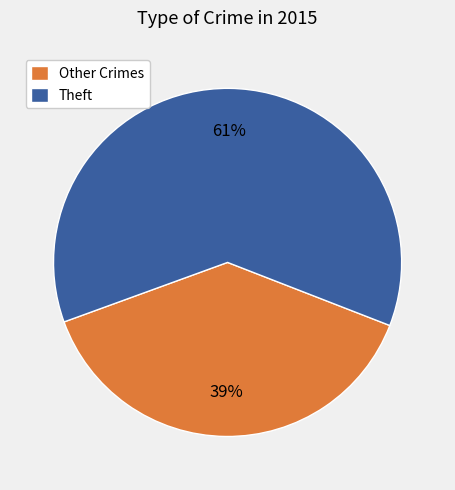

Rank the categories by value from highest to lowest.

Theft, Other Crimes